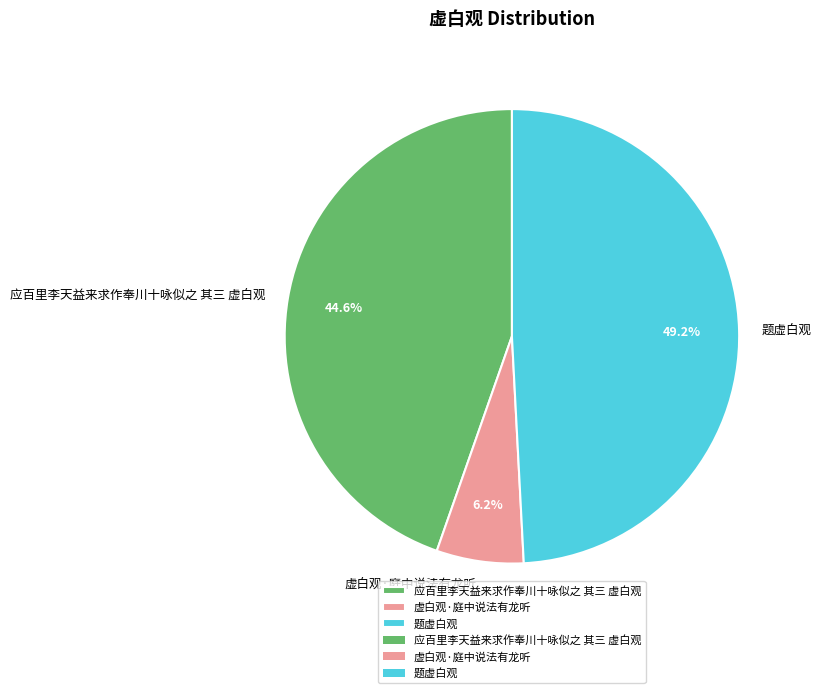

Rank the categories by value from highest to lowest.

题虚白观, 应百里李天益来求作奉川十咏似之 其三 虚白观, 虚白观·庭中说法有龙听